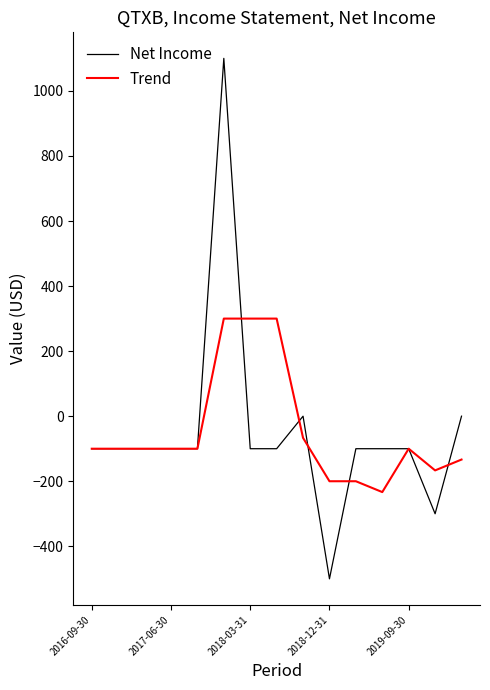

Which series has the widest spread of values?

Net Income